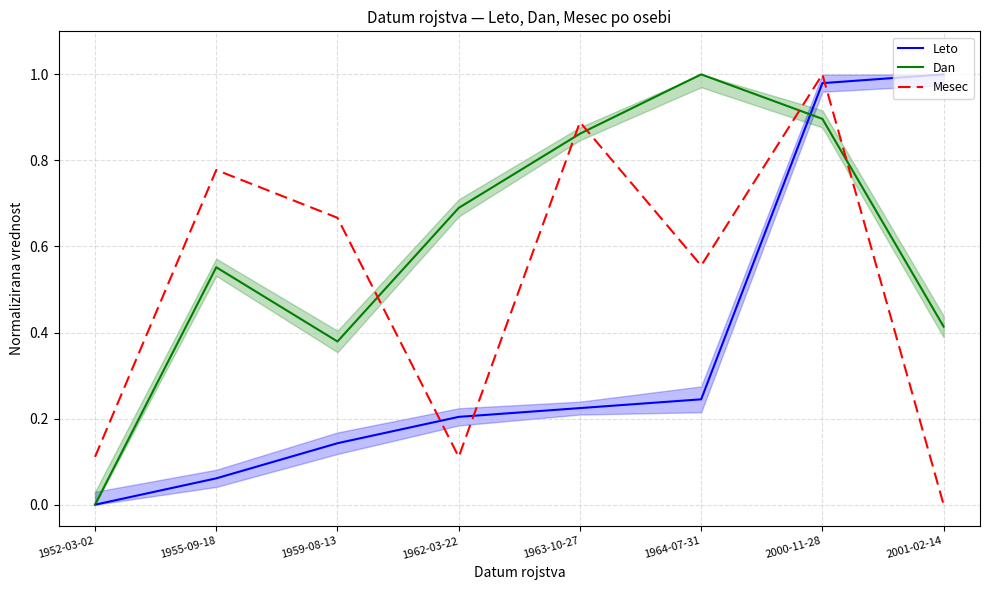

Where do Leto and Dan first cross each other?

1964-07-31 and 2000-11-28